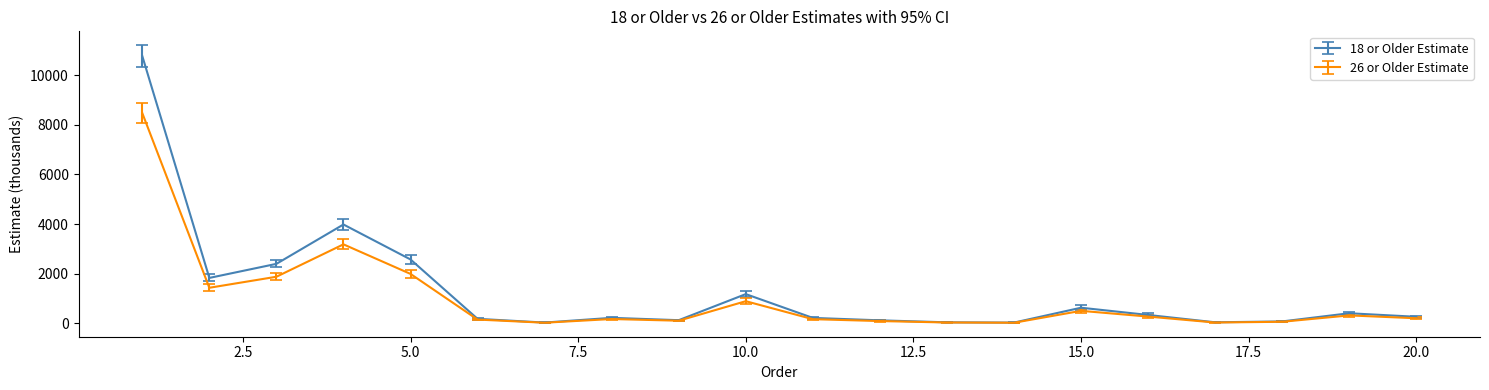

Rank the series by their maximum value, from highest to lowest.

18 or Older Estimate, 26 or Older Estimate